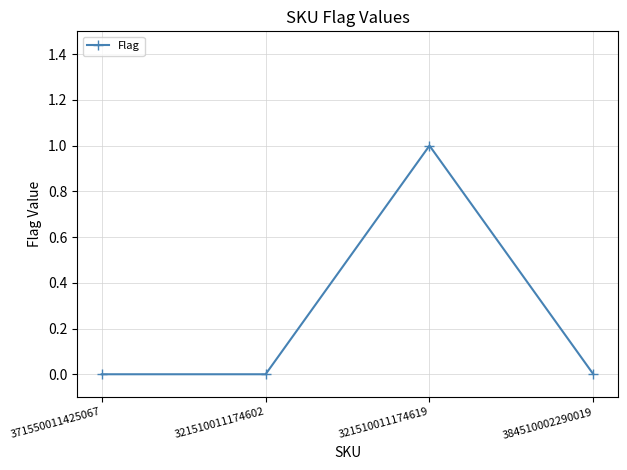

Count the number of data series in this chart.

1